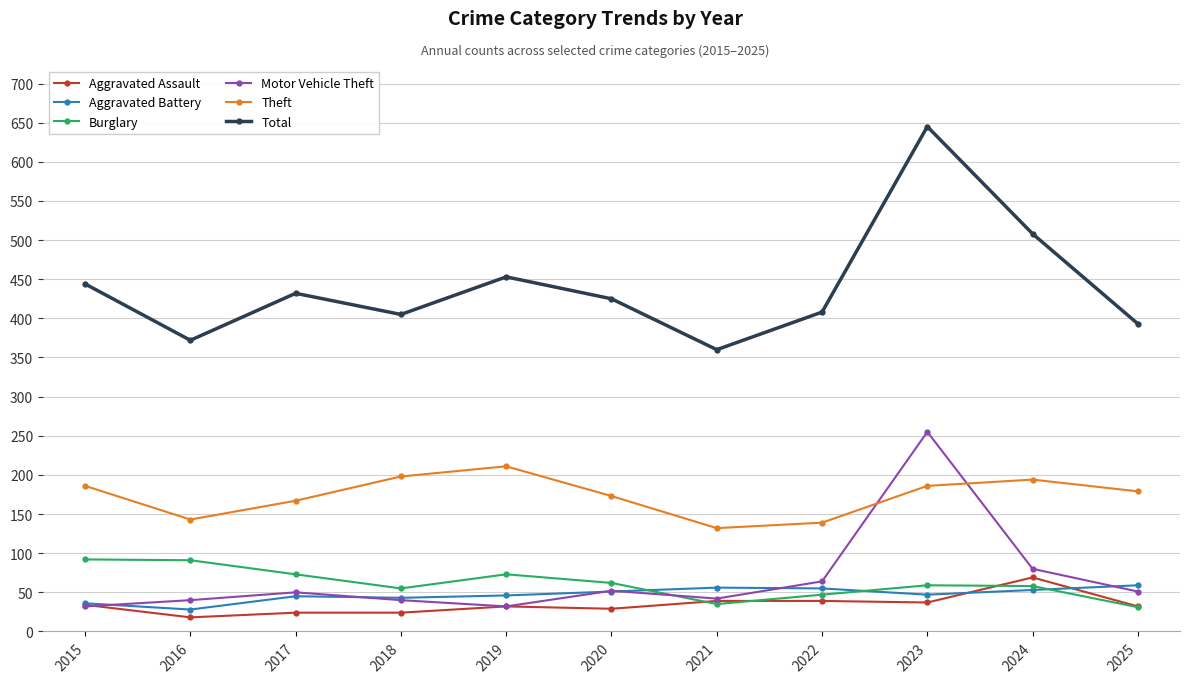

Which series ends up on top after the final intersection of Theft and Motor Vehicle Theft?

Theft